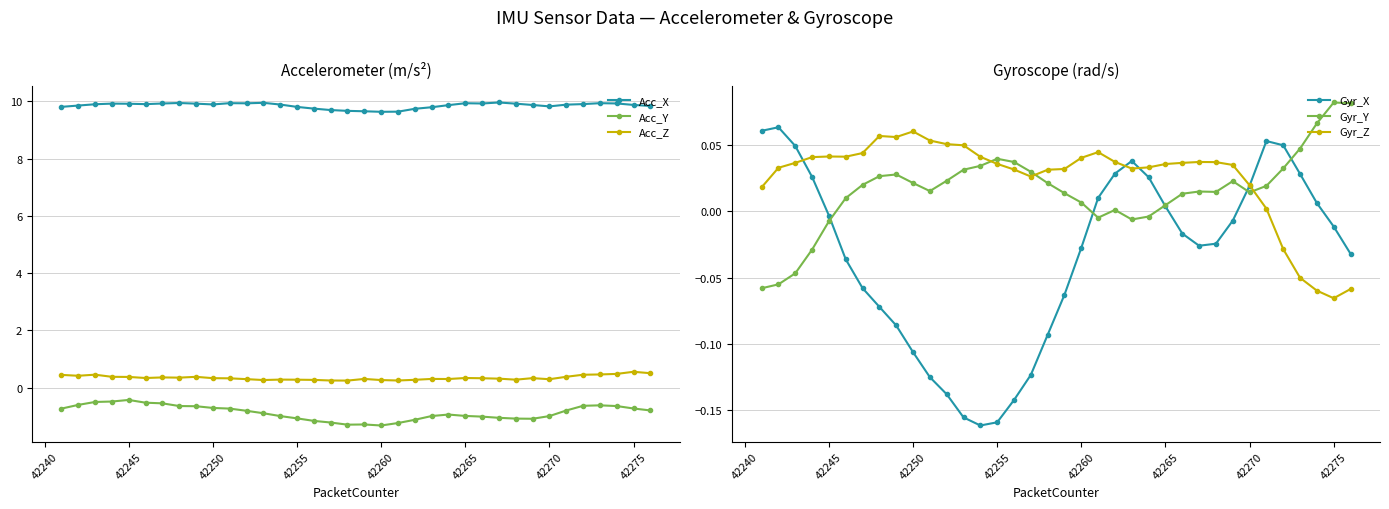

True or false: Gyr_X has more than 1 points higher than both neighbors.

True